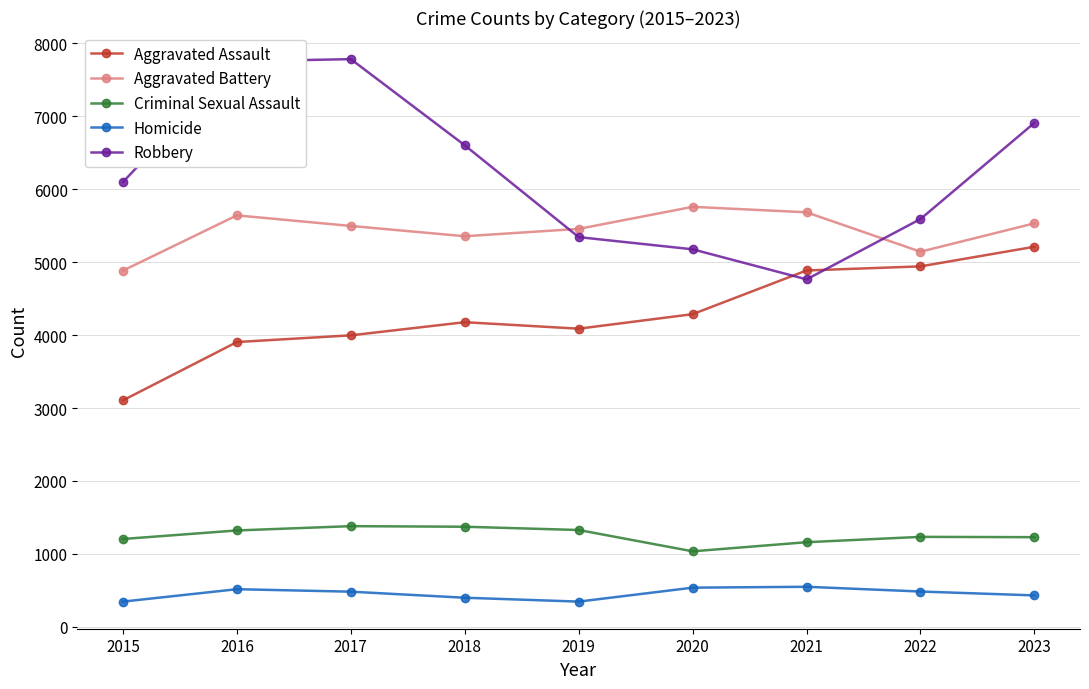

List the series in order of their peak value, lowest first.

Homicide, Criminal Sexual Assault, Aggravated Assault, Aggravated Battery, Robbery